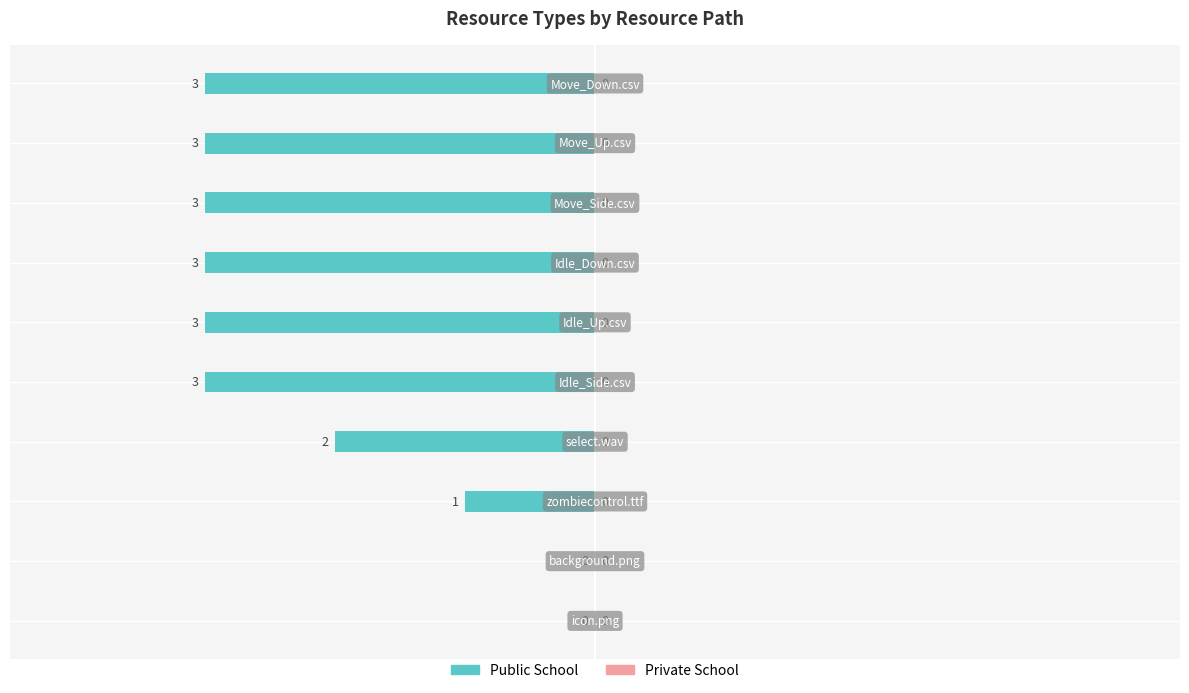

How many values are between -3 and -1?

8